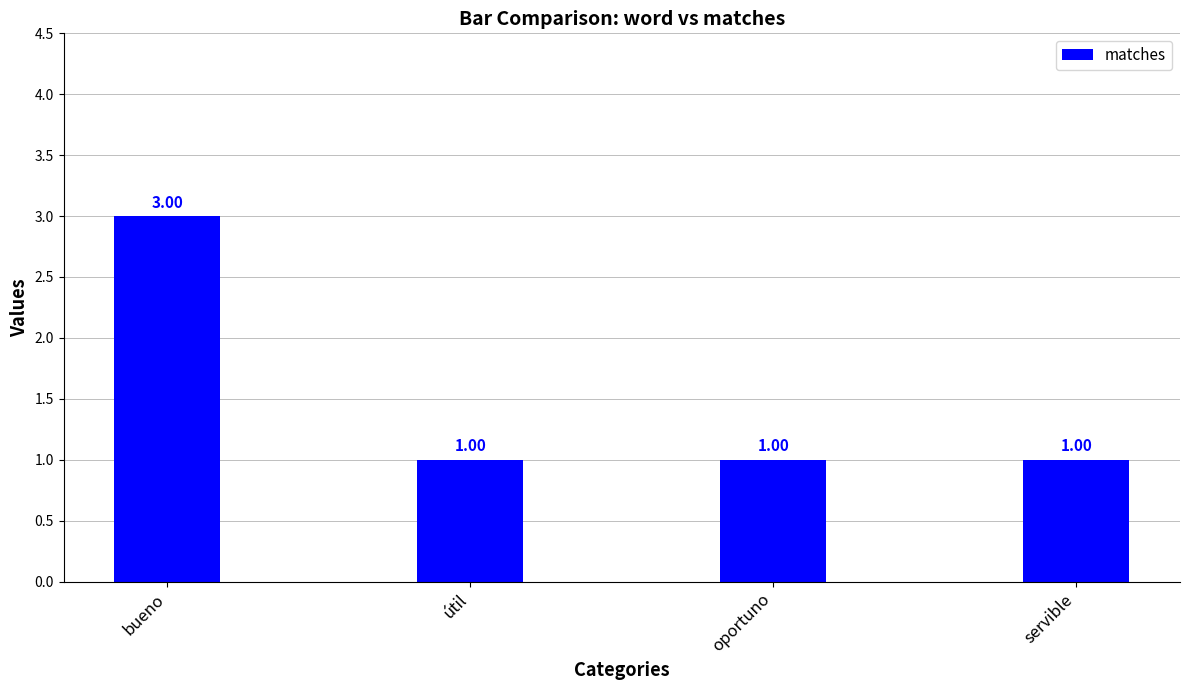

What is the label of the 3rd bar from the right?

útil